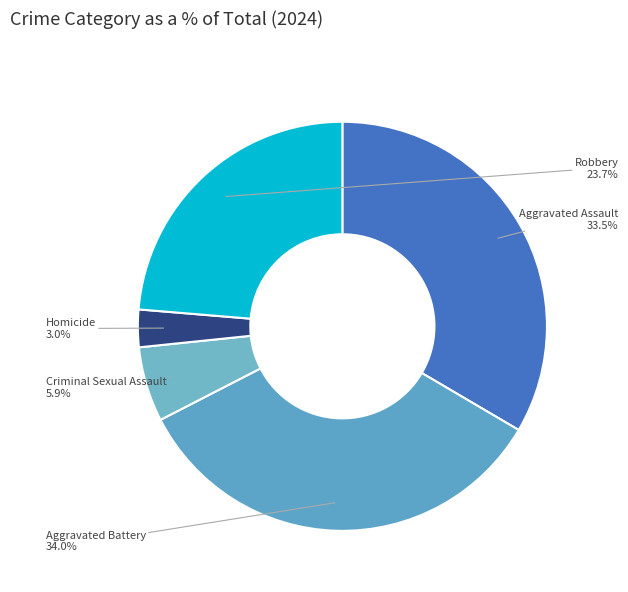

To the nearest percent, what percentage of the pie is Aggravated Battery?

34%